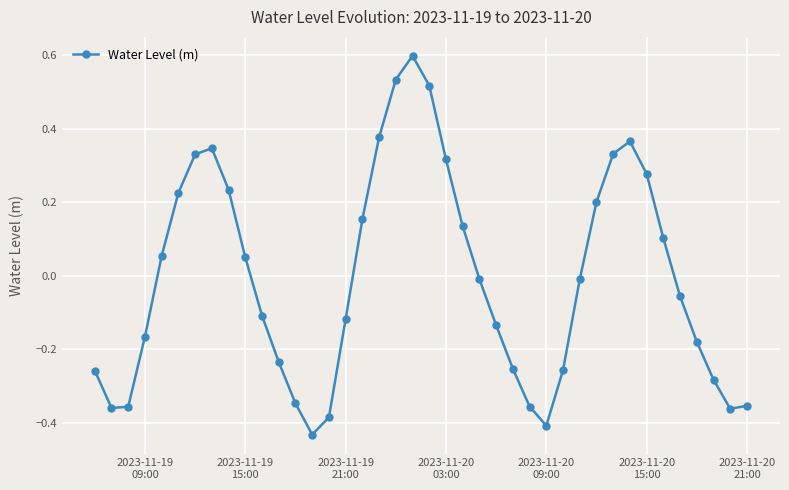

What is the maximum value shown in the chart?

0.6